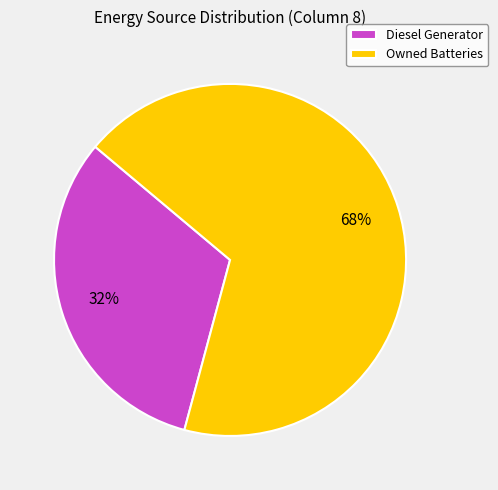

To the nearest percent, what is the difference between the largest and smallest slice percentages?

36%